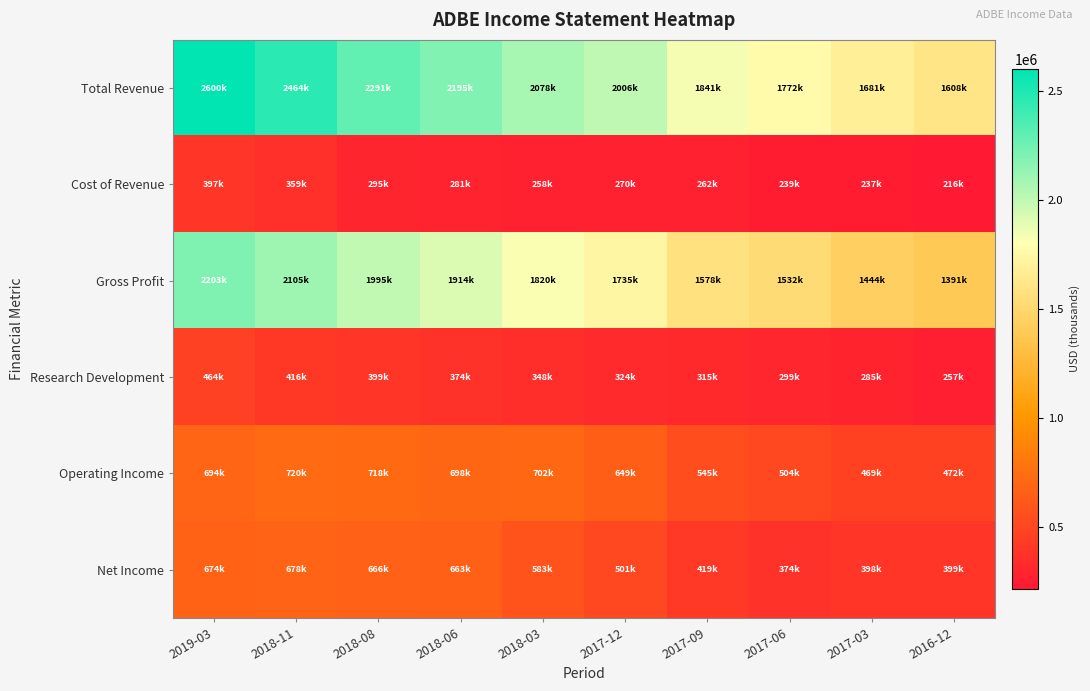

Reading left to right, list all the values displayed in this chart.

Total Revenue: 2019-03=2600900	2018-11=2464600	2018-08=2291100	2018-06=2195400	2018-03=2078900	2017-12=2006600	2017-09=1841100	2017-06=1772200	2017-03=1681600	2016-12=1608400
Cost of Revenue: 2019-03=397300	2018-11=359300	2018-08=295500	2018-06=281300	2018-03=258900	2017-12=270900	2017-09=262900	2017-06=239400	2017-03=237300	2016-12=216600
Gross Profit: 2019-03=2203600	2018-11=2105300	2018-08=1995600	2018-06=1914100	2018-03=1820000	2017-12=1735700	2017-09=1578200	2017-06=1532800	2017-03=1444300	2016-12=1391800
Research Development: 2019-03=464600	2018-11=416000	2018-08=399000	2018-06=374100	2018-03=348800	2017-12=324000	2017-09=315600	2017-06=299400	2017-03=285100	2016-12=257800
Operating Income: 2019-03=694800	2018-11=720500	2018-08=718600	2018-06=698500	2018-03=702700	2017-12=649300	2017-09=545700	2017-06=504100	2017-03=469000	2016-12=472300
Net Income: 2019-03=674200	2018-11=678200	2018-08=666300	2018-06=663200	2018-03=583100	2017-12=501500	2017-09=419600	2017-06=374400	2017-03=398400	2016-12=399600